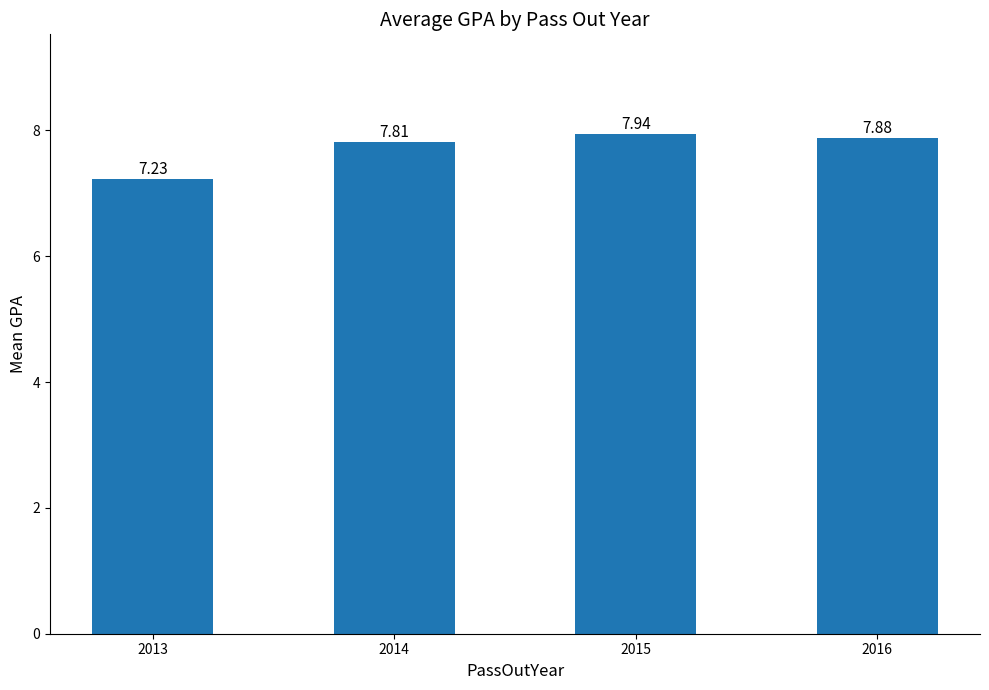

Rank the categories by value from highest to lowest.

2015, 2016, 2014, 2013